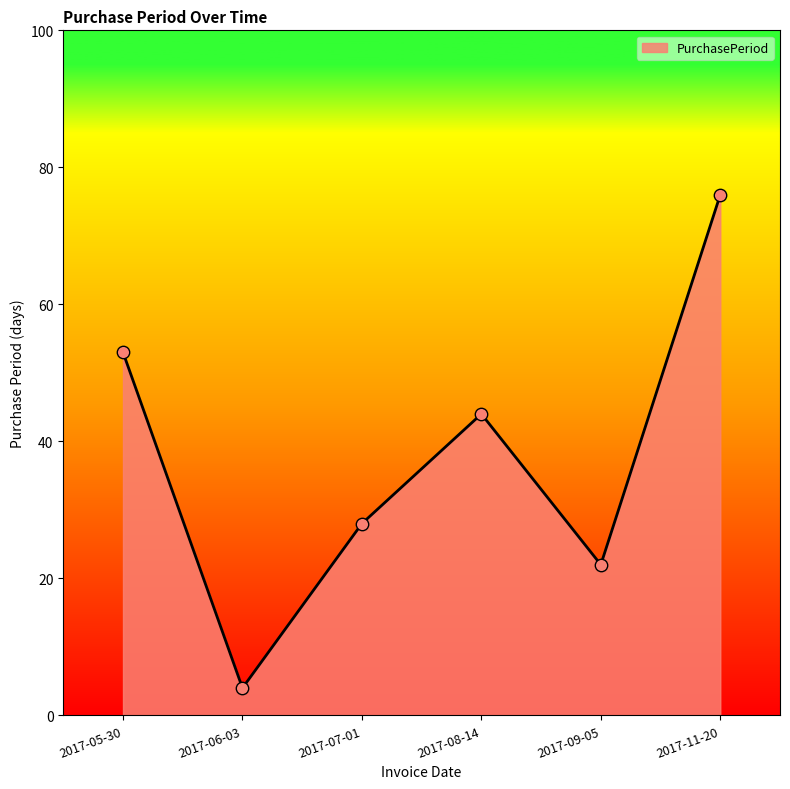

What is the change in value from 2017-05-30 to 2017-06-03?

-49